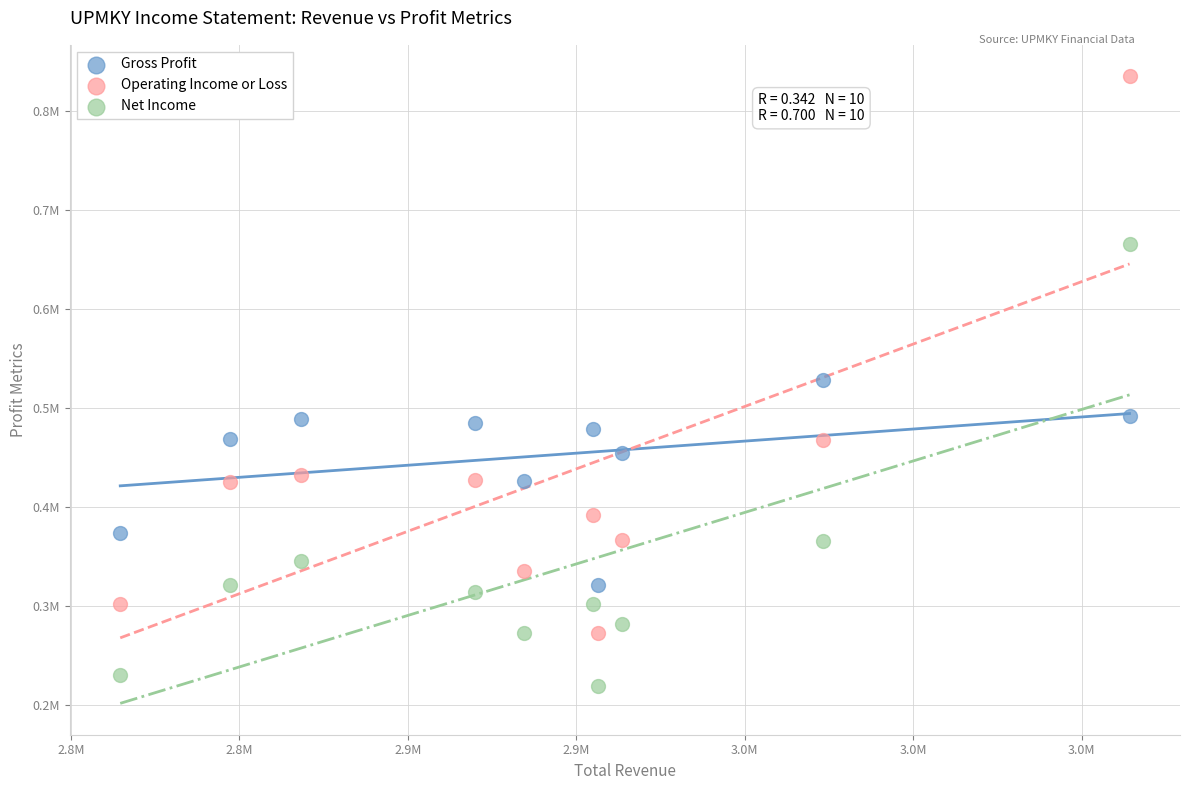

What are all the series names shown in the legend?

Gross Profit, Operating Income or Loss, Net Income